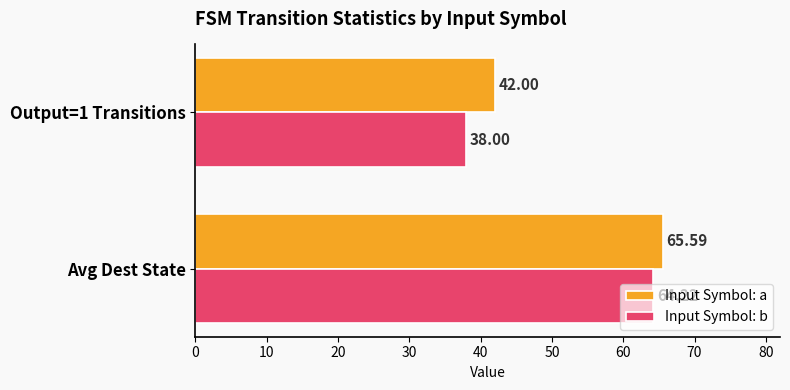

Rank the series by their average value, from lowest to highest.

Input Symbol: b, Input Symbol: a